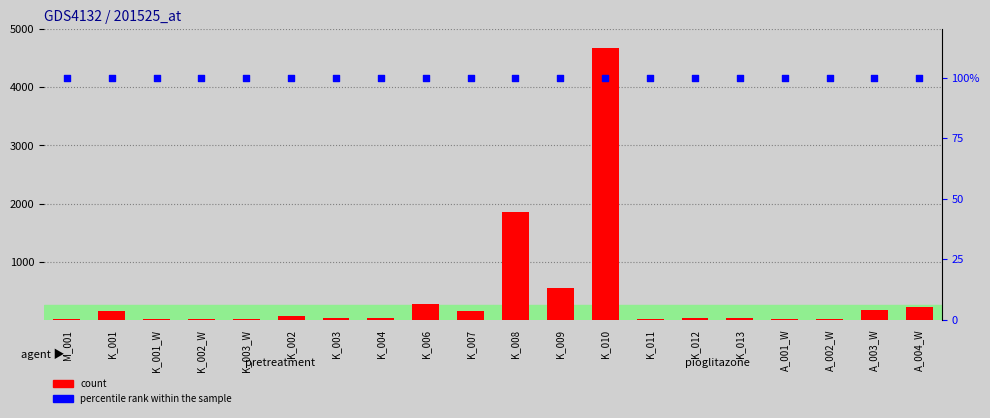

Is the value of percentile rank within the sample at A_004_W greater than the value of count at K_011?

Yes